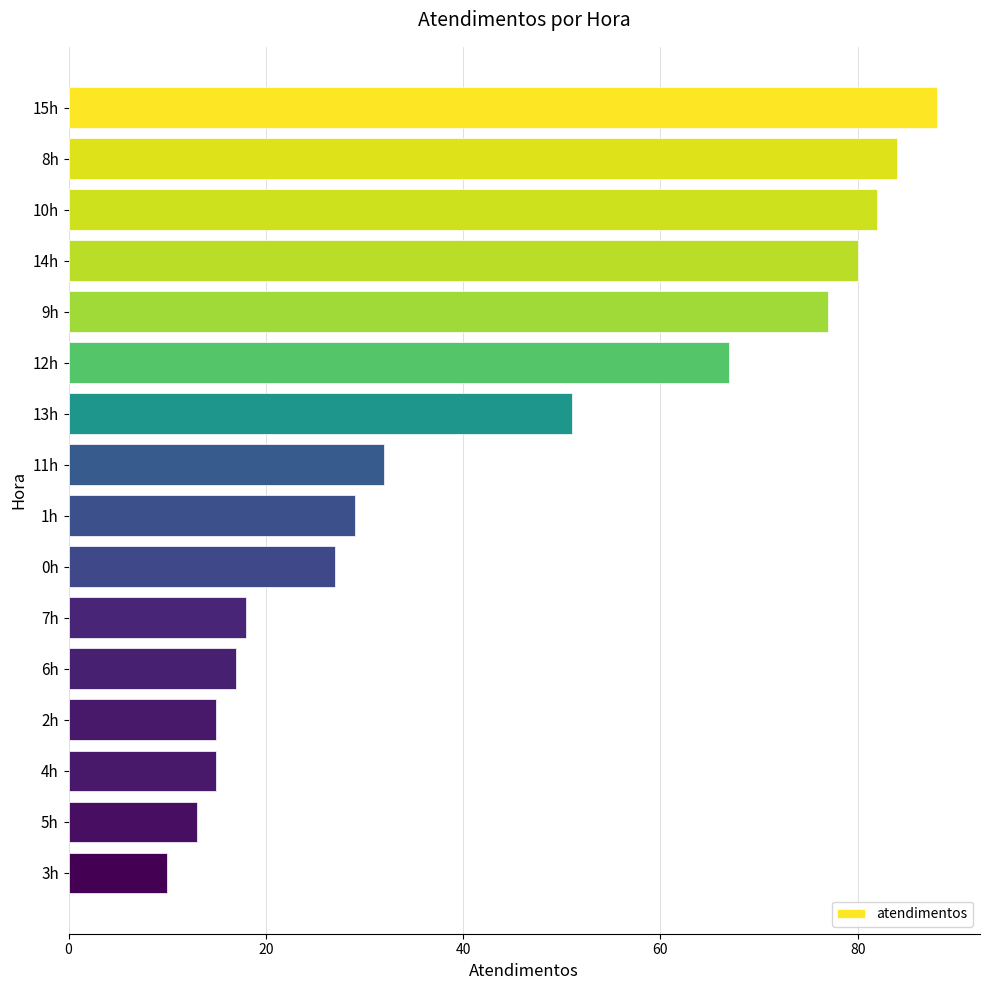

True or false: the data shows 41 at 10h.

False